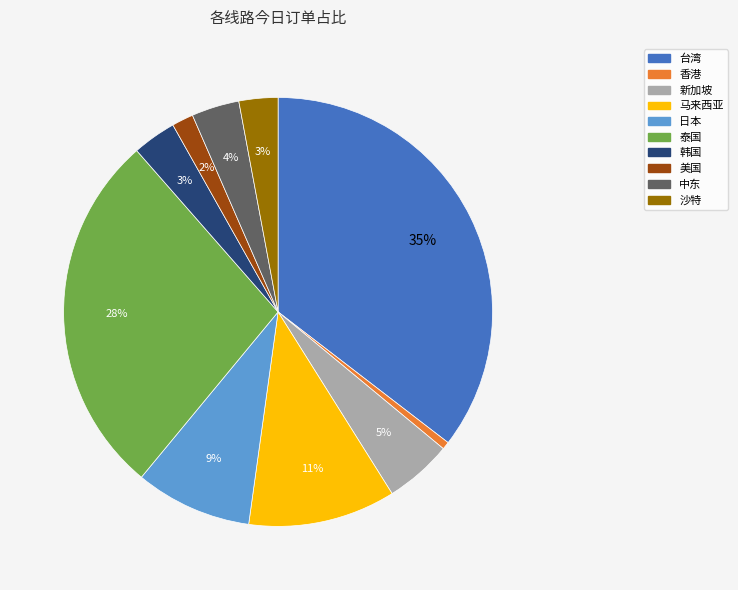

Is there a majority slice in this chart?

No